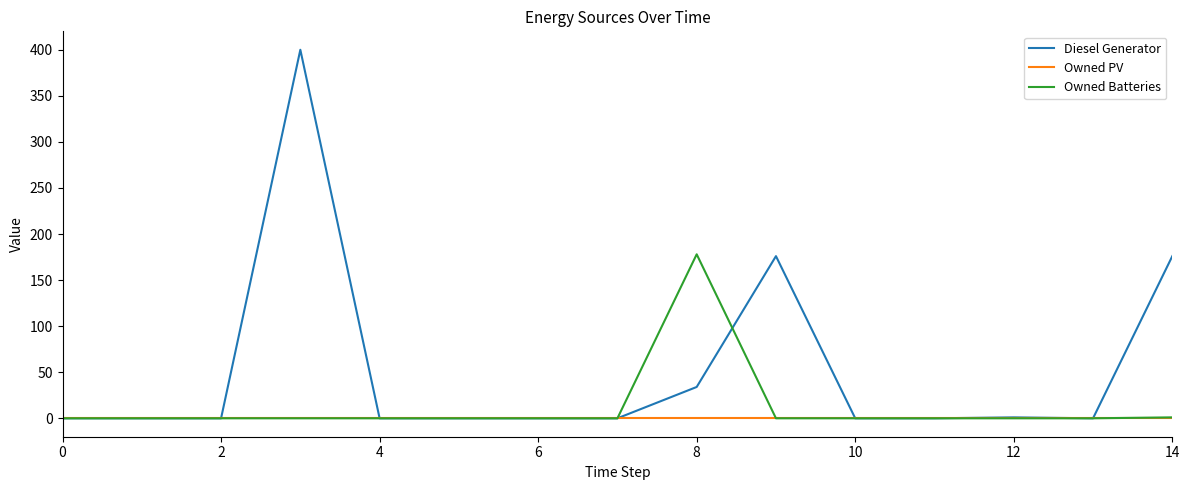

What is the highest value of the Owned Batteries series?

178